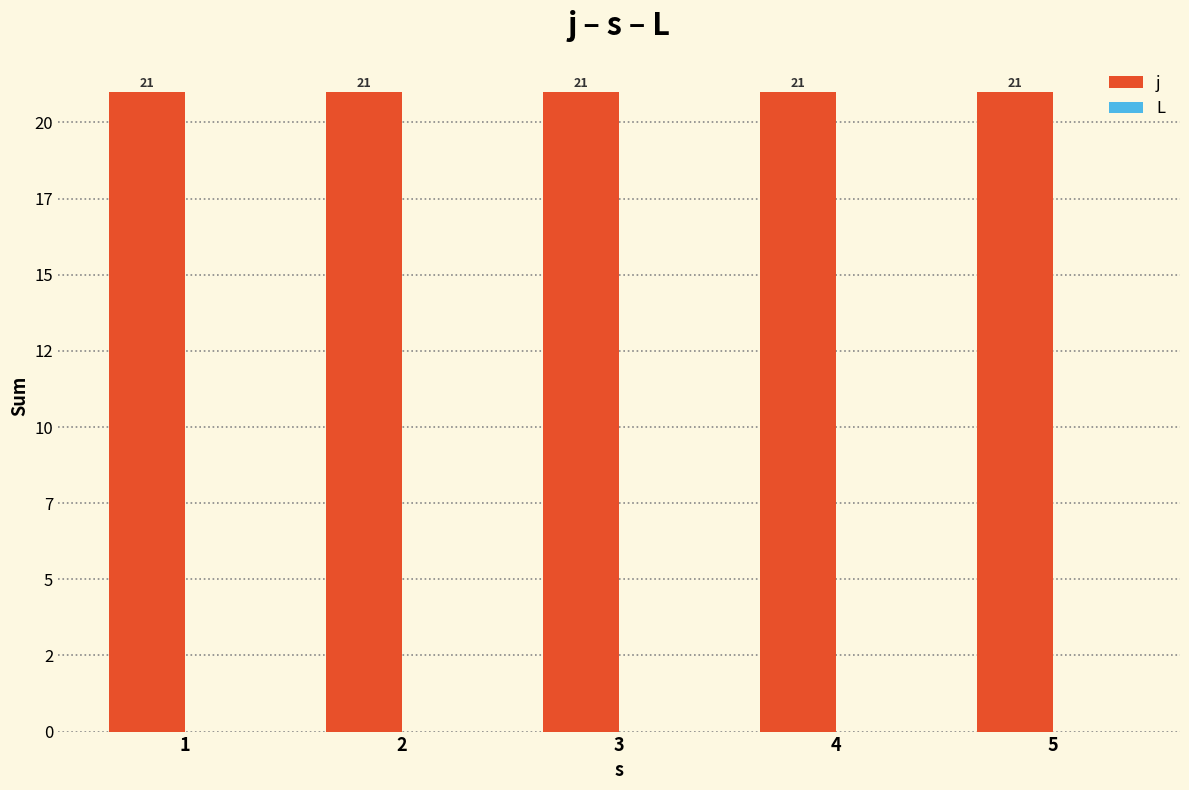

At how many categories does at least one series exceed 3?

5